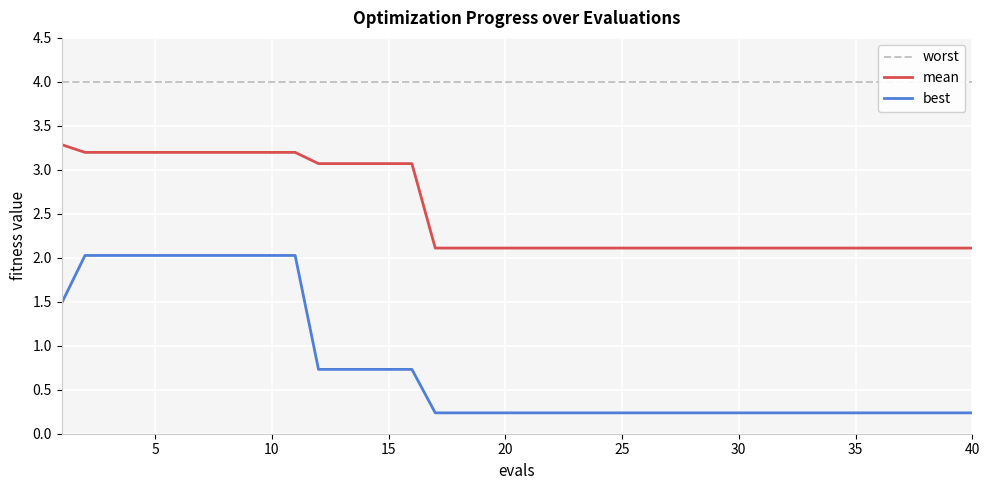

True or false: best and mean cross at least once.

False